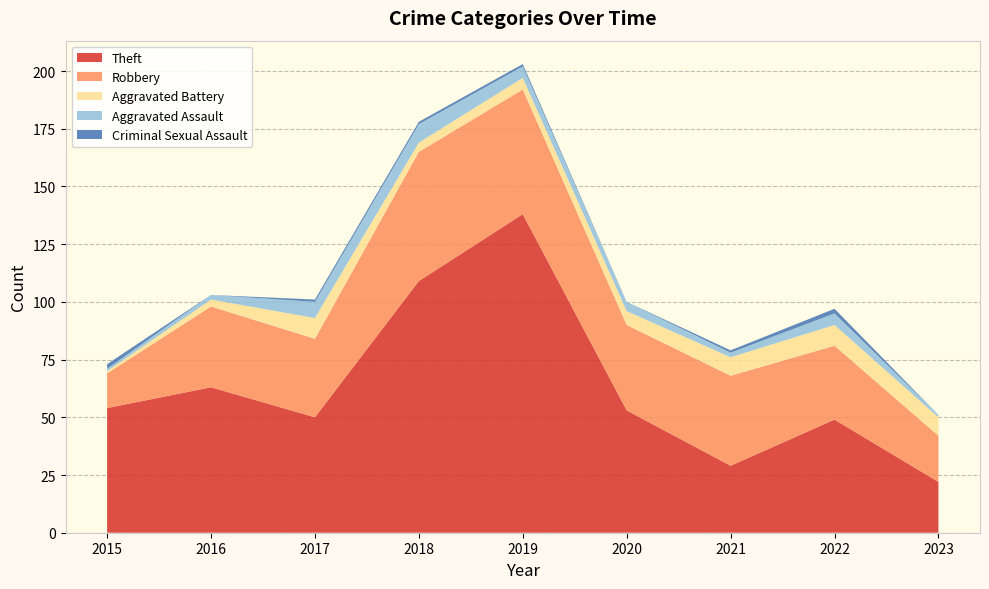

Reading left to right, what are all the values shown in this chart?

Theft: 2015=54	2016=63	2017=50	2018=109	2019=138	2020=53	2021=29	2022=49	2023=22
Robbery: 2015=15	2016=35	2017=34	2018=56	2019=54	2020=37	2021=39	2022=32	2023=20
Aggravated Battery: 2015=1	2016=3	2017=9	2018=4	2019=5	2020=6	2021=8	2022=9	2023=8
Aggravated Assault: 2015=1	2016=2	2017=7	2018=8	2019=5	2020=4	2021=2	2022=5	2023=1
Criminal Sexual Assault: 2015=2	2016=0	2017=1	2018=1	2019=1	2020=0	2021=1	2022=2	2023=0